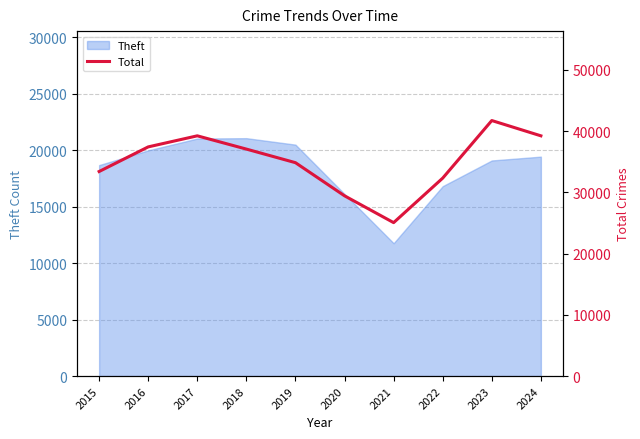

What is the sum of all values?

349694